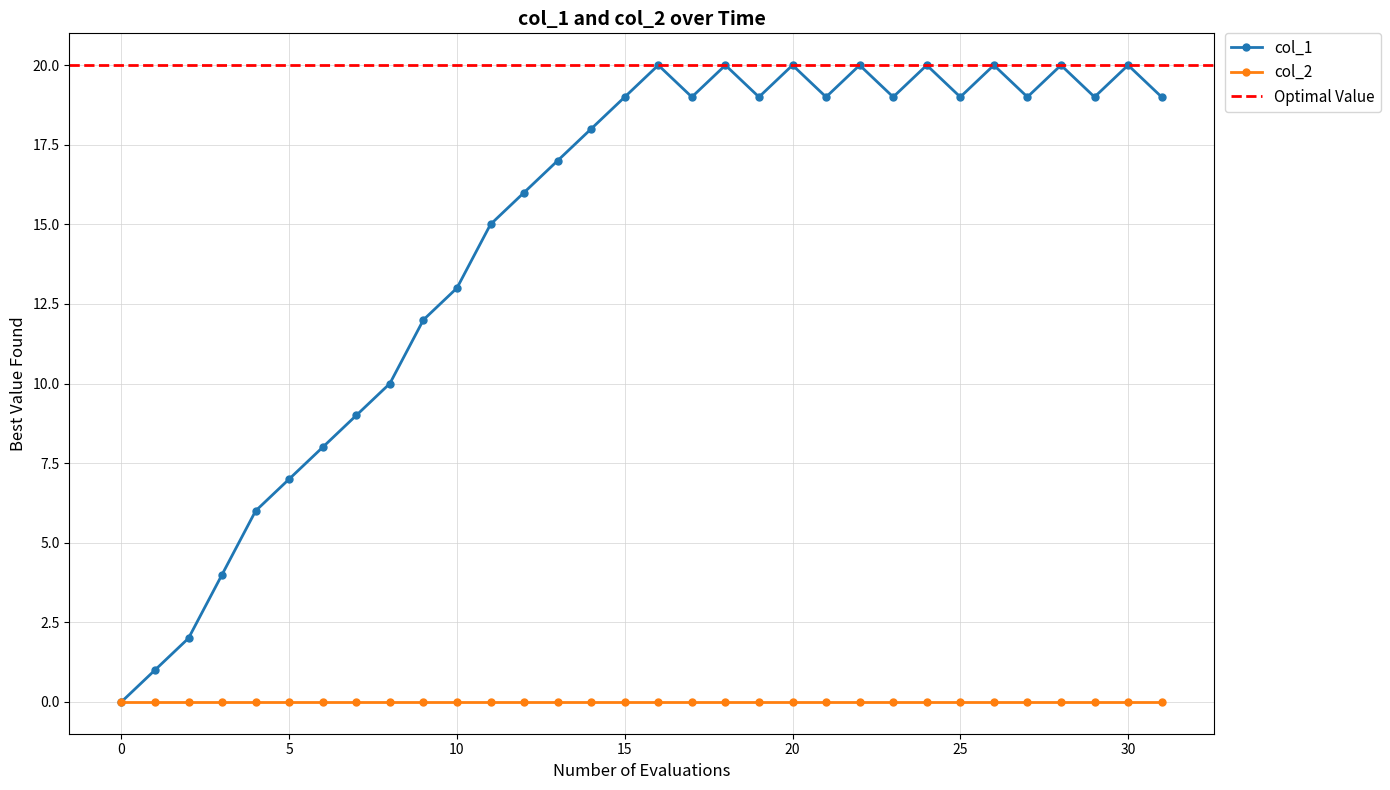

Is it true that col_1 equals 8 at 10?

False